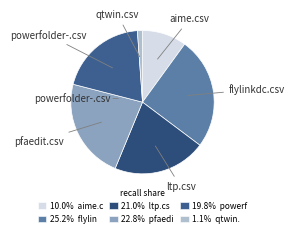

Is the sum of qtwin.csv and flylinkdc.csv greater than half?

No